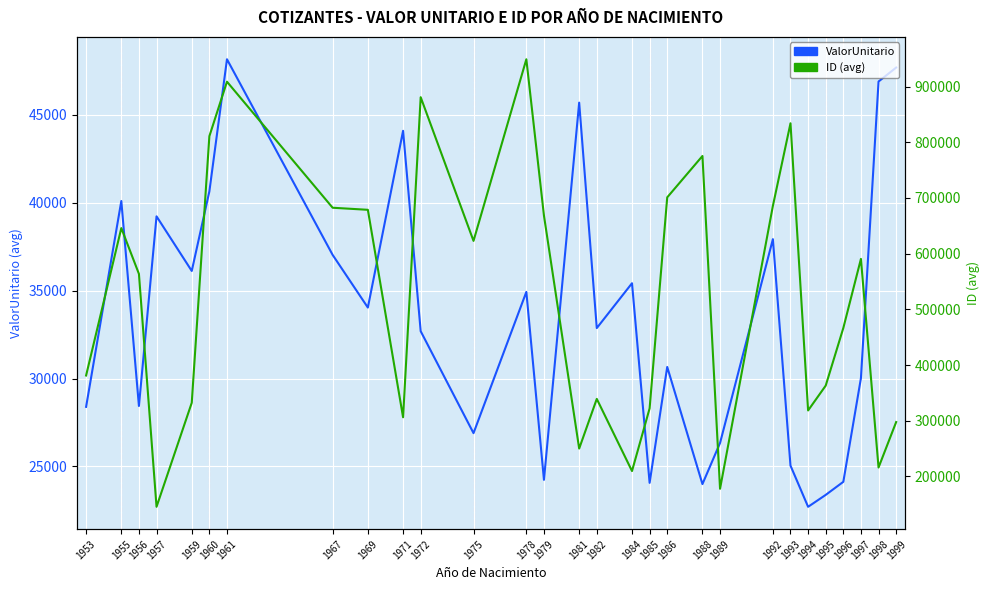

The value of ID (avg) at 1972 is 476175.6. True or false?

False